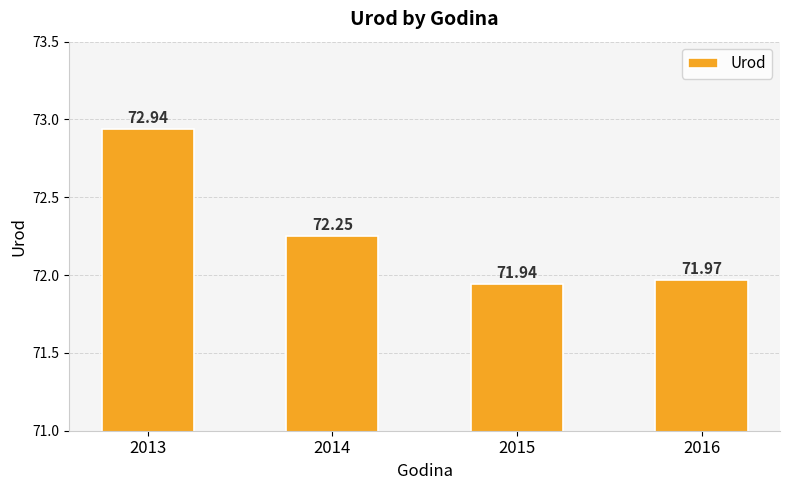

The value at 2013 is 72.9. True or false?

True